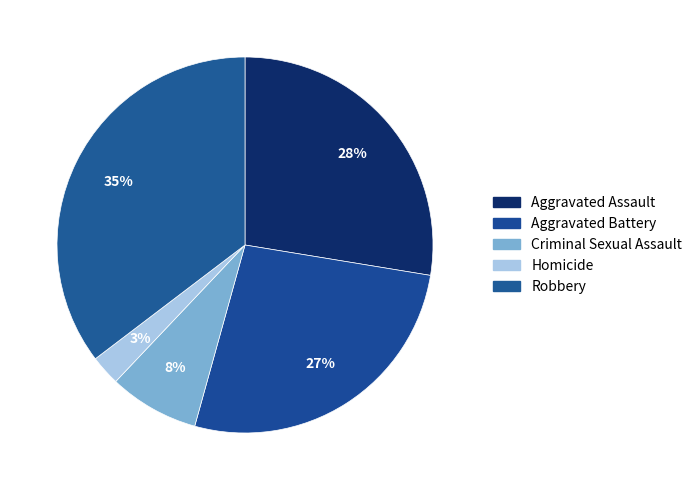

To the nearest percent, what is the difference between the Aggravated Assault and Homicide slice percentages?

25%